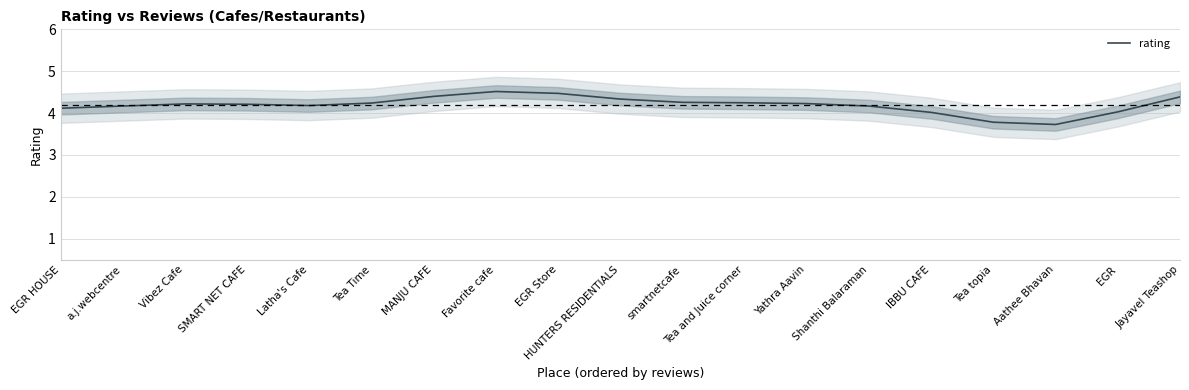

At which label is the value closest to 4?

IBBU CAFE